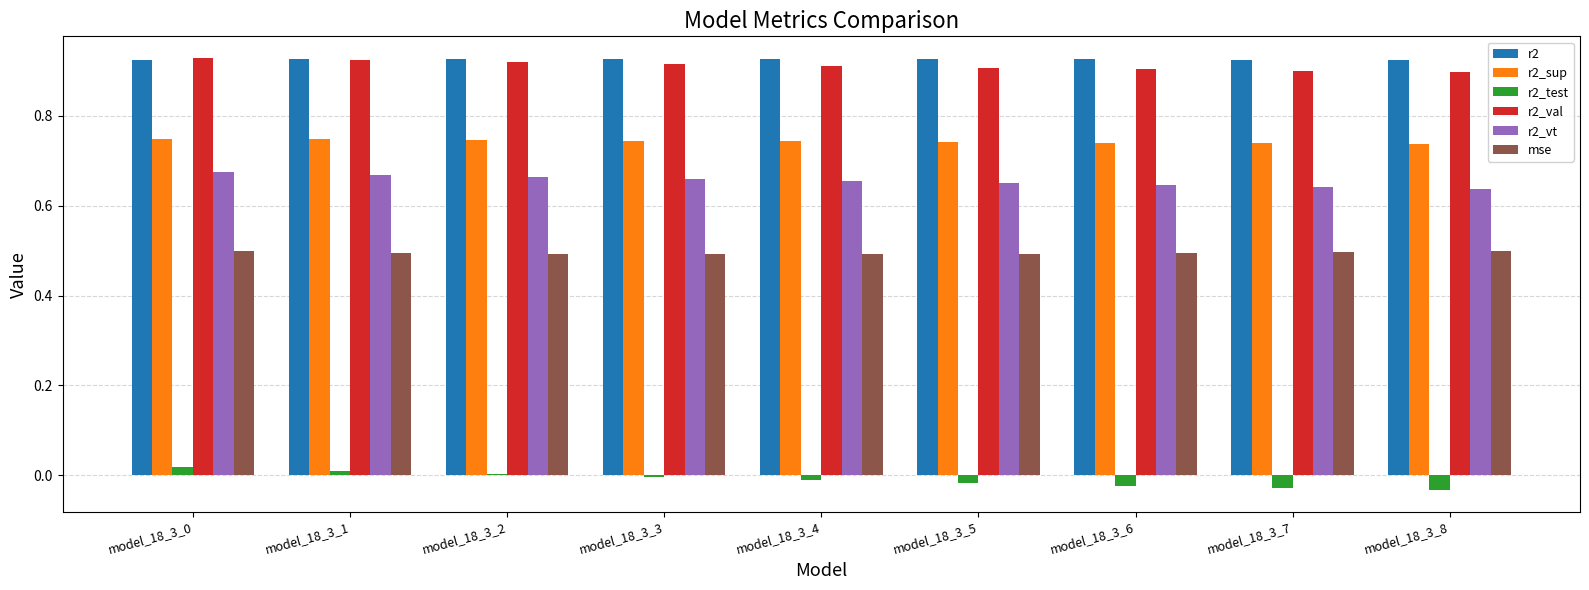

The r2_vt series shows 0.9 at model_18_3_4. True or false?

False